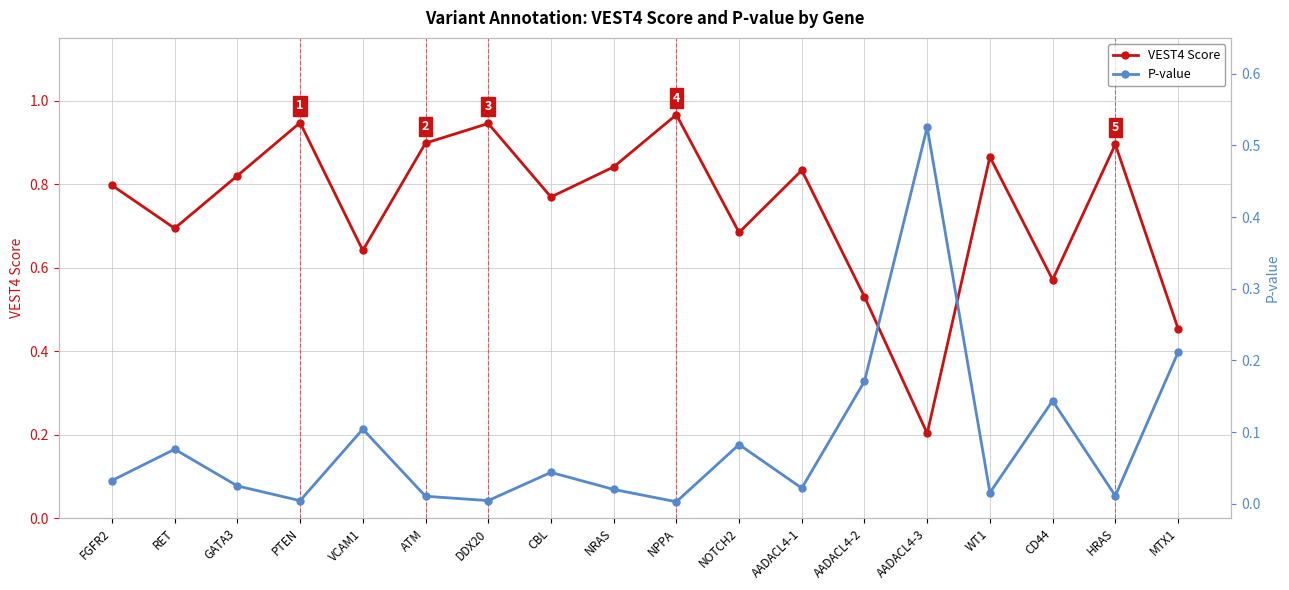

What are all the series names shown in the legend?

VEST4 Score, P-value